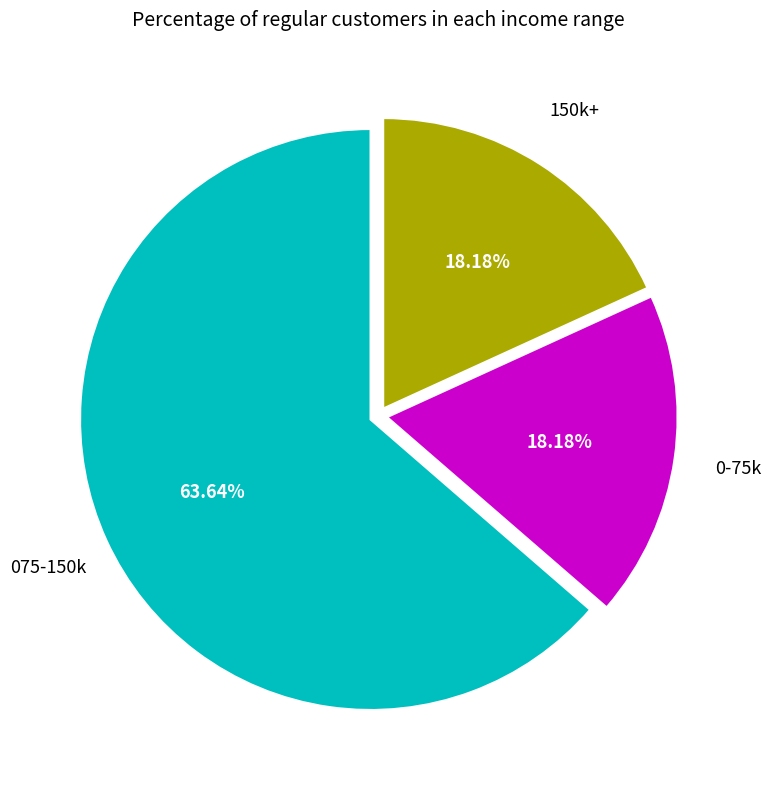

To the nearest percent, what is the average slice percentage?

33%